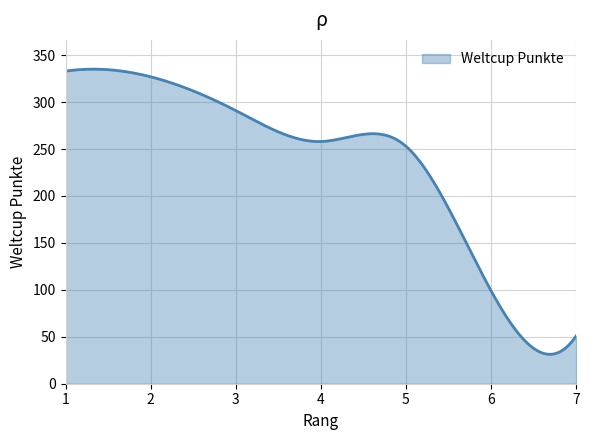

How many series are shown in this chart?

1